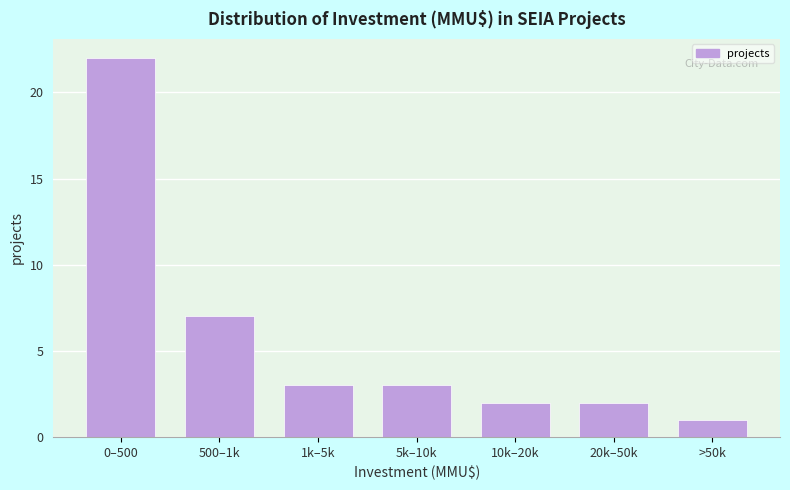

Reading right to left, what are all the values shown in this chart?

>50k=1	20k–50k=2	10k–20k=2	5k–10k=3	1k–5k=3	500–1k=7	0–500=22